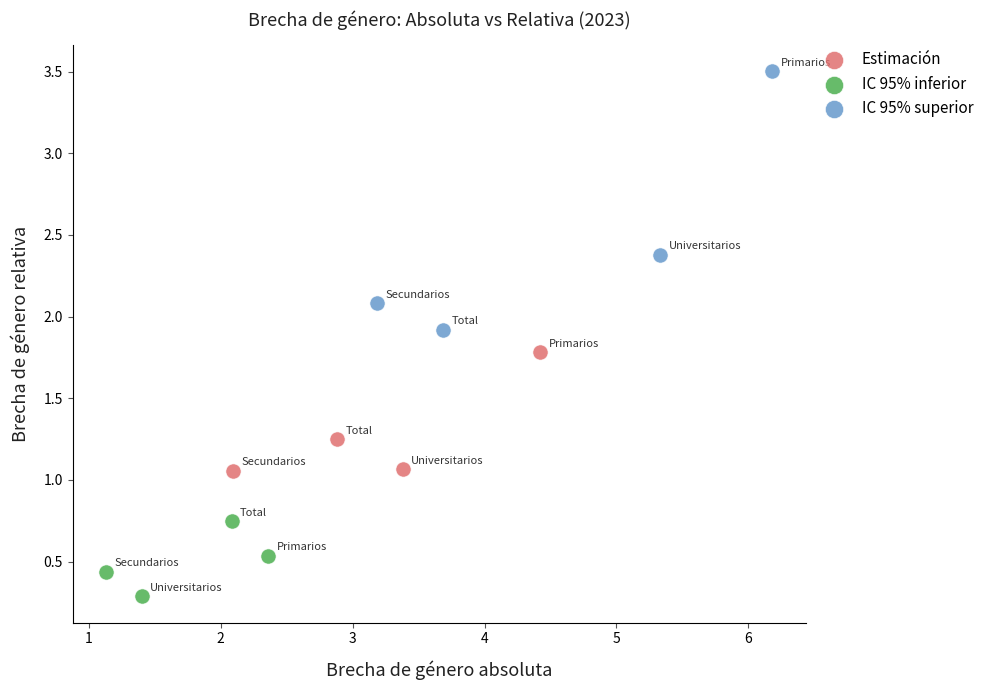

Which series has the largest Y range (max minus min)?

IC 95% superior